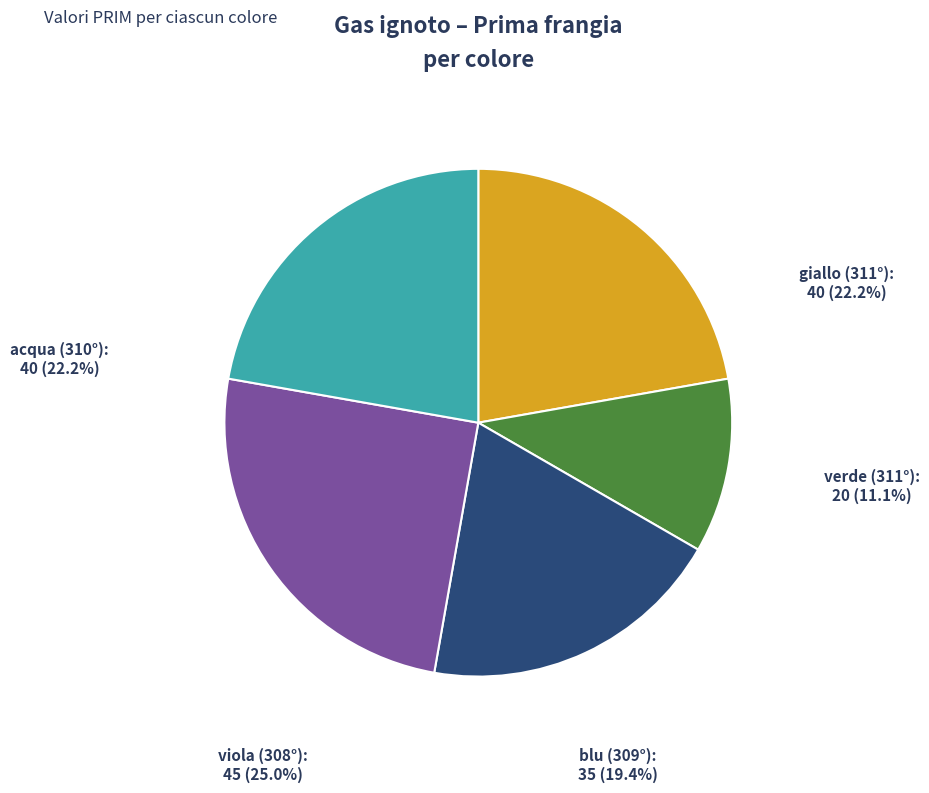

Rank the categories by value from lowest to highest.

verde (311°), blu (309°), giallo (311°), acqua (310°), viola (308°)